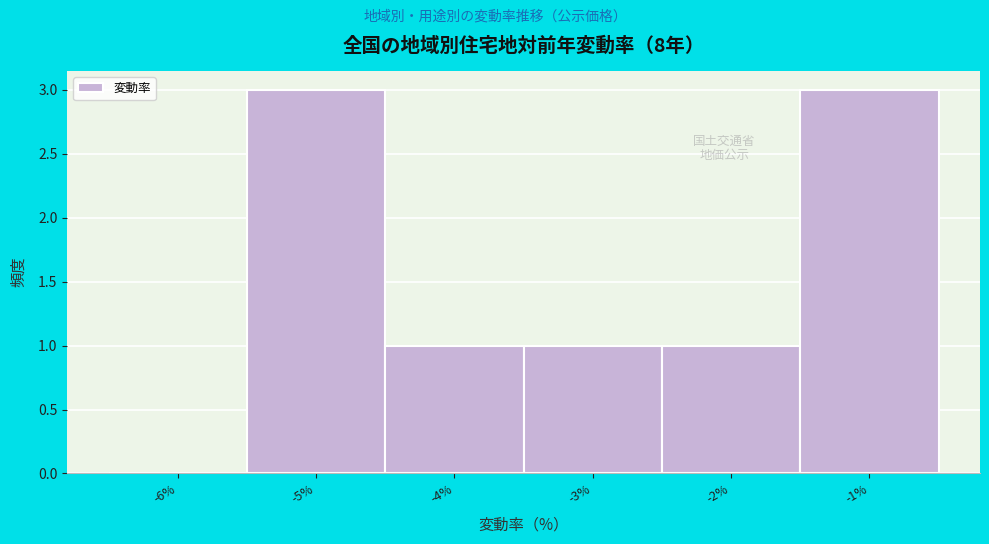

Reading right to left, what are all the values shown in this chart?

-1%=3	-2%=1	-3%=1	-4%=1	-5%=3	-6%=0